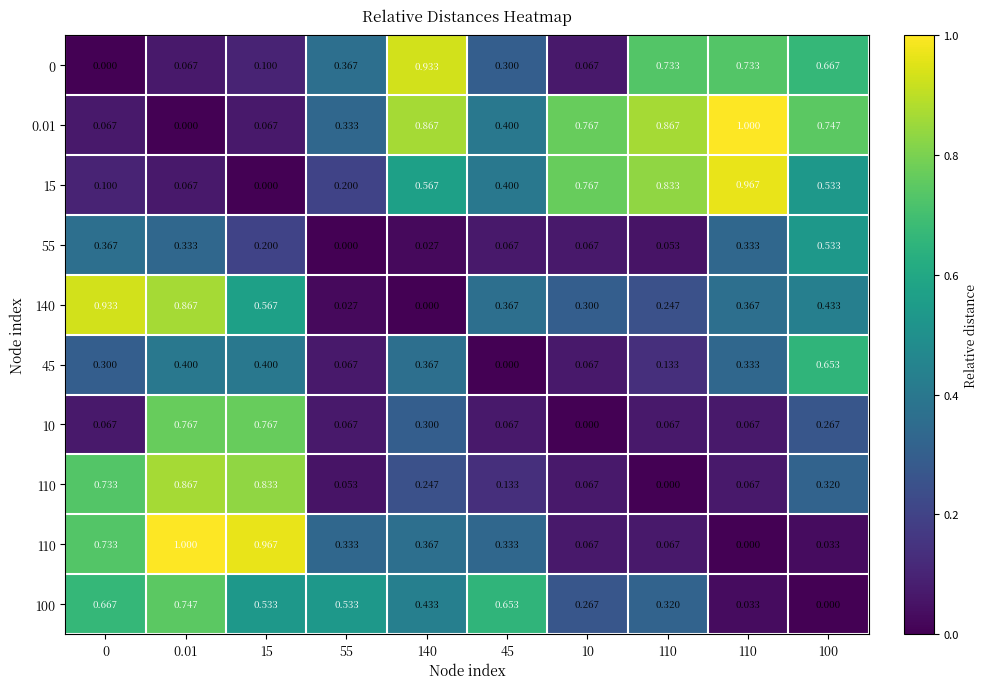

Which has a higher value, 10 or 45?

45